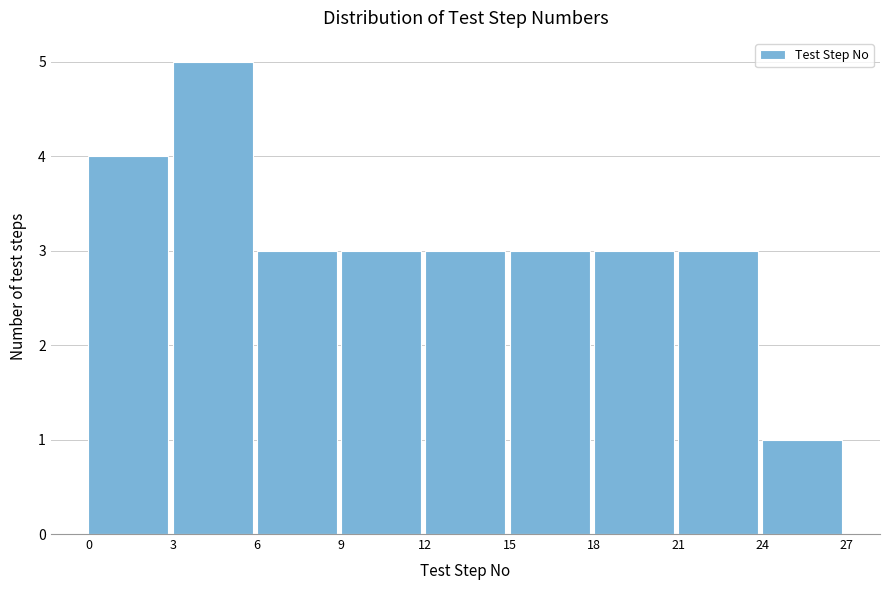

Reading left to right, transcribe this chart: for each bar, give the range it covers on the x-axis and its height. The values are not printed on the chart, so give them approximately, as read against the axis.

0 to 3: 4
3 to 6: 5
6 to 9: 3
9 to 12: 3
12 to 15: 3
15 to 18: 3
18 to 21: 3
21 to 24: 3
24 to 27: 1